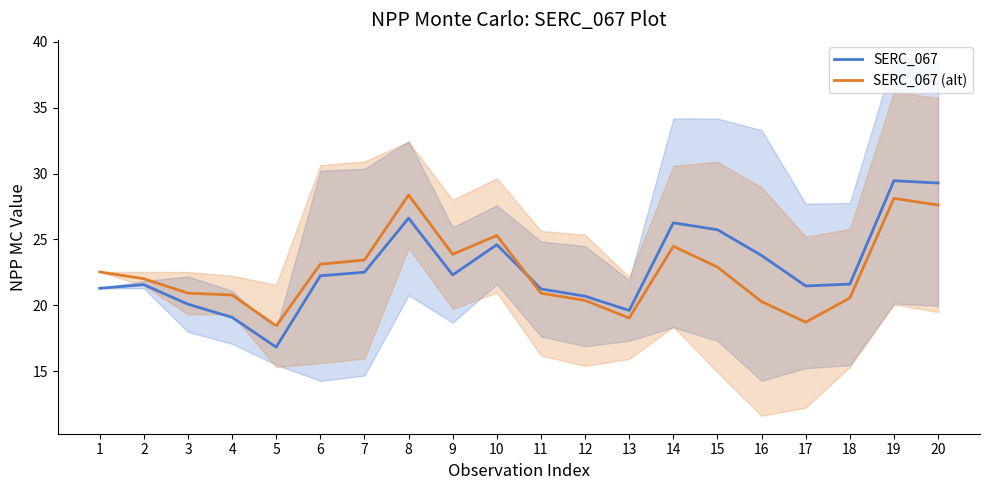

What is the average value of the SERC_067 series?

22.8